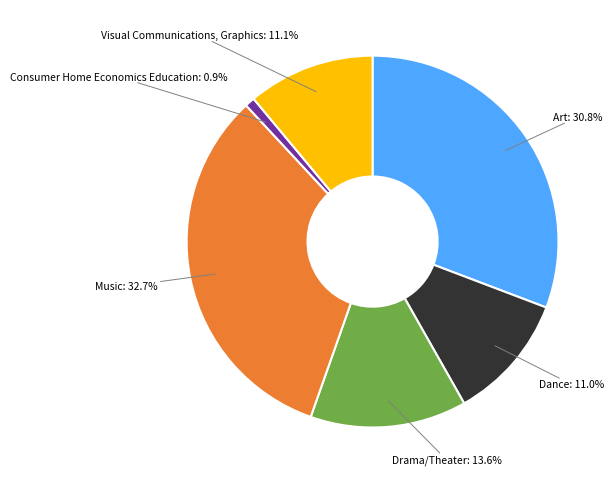

What percentage is the Visual Communications, Graphics slice, to the nearest percent?

11%